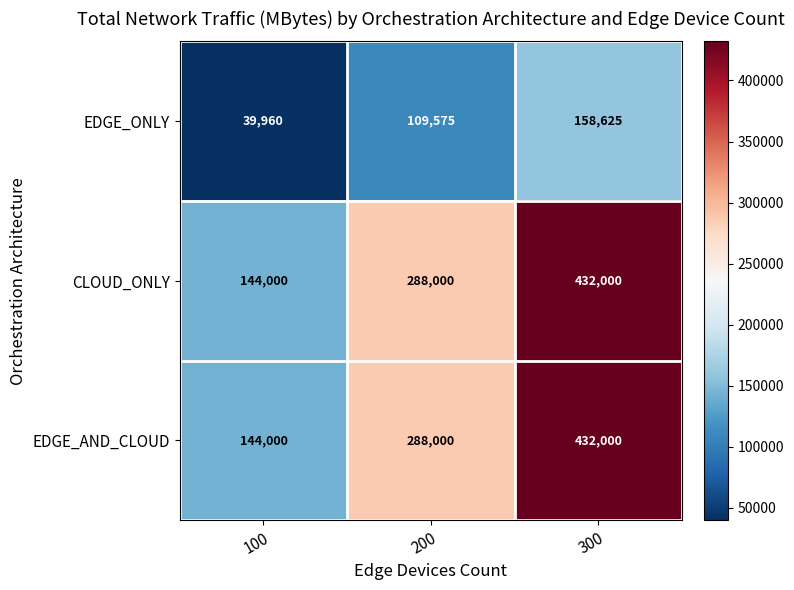

The CLOUD_ONLY series shows 469274 at 200. True or false?

False